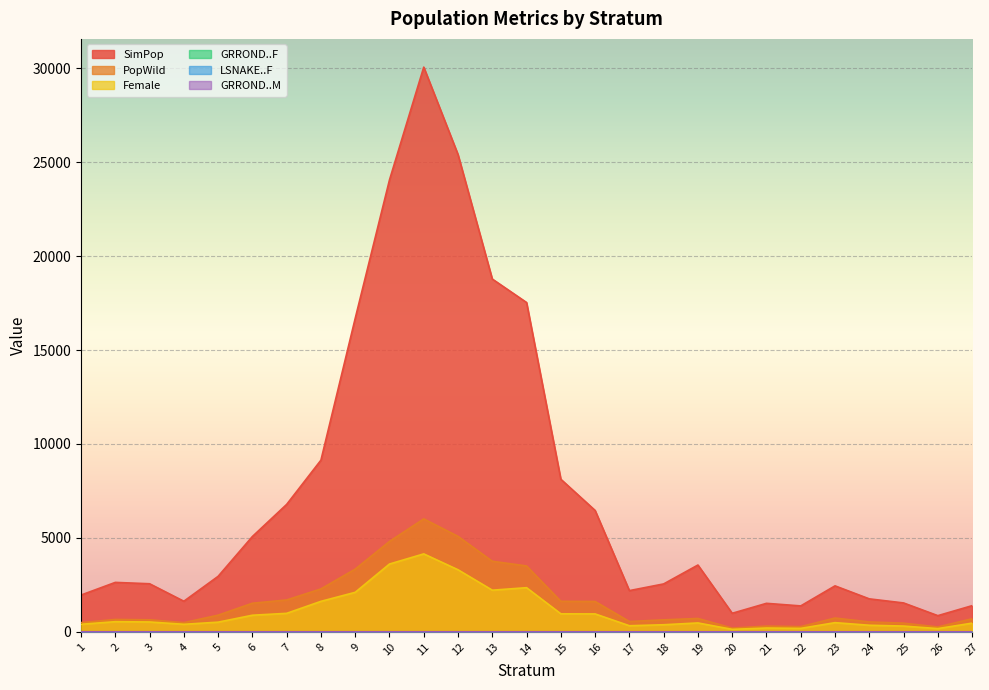

Reading left to right, what are all the values shown in this chart?

SimPop: 1=1956.8	2=2630.9	3=2558.9	4=1627.5	5=2953.5	6=5073.6	7=6783.6	8=9138.0	9=16685.9	10=24056.2	11=30062.0	12=25408.1	13=18781.0	14=17531.8	15=8122.1	16=6462.0	17=2193.0	18=2549.3	19=3555.5	20=986.1	21=1516.1	22=1378.8	23=2446.5	24=1754.2	25=1537.2	26=860.3	27=1391.3
PopWild: 1=489.2	2=657.7	3=639.7	4=488.2	5=886.0	6=1522.1	7=1695.9	8=2284.5	9=3337.2	10=4811.2	11=6012.4	12=5081.6	13=3756.2	14=3506.4	15=1624.4	16=1615.5	17=548.3	18=637.3	19=711.1	20=197.2	21=303.2	22=275.8	23=734.0	24=526.3	25=461.2	26=258.1	27=695.6
Female: 1=401.1	2=539.3	3=524.6	4=400.4	5=513.9	6=882.8	7=983.6	8=1622.0	9=2102.4	10=3608.4	11=4148.6	12=3303.1	13=2216.2	14=2349.3	15=958.4	16=953.1	17=323.5	18=376.0	19=472.5	20=131.0	21=201.5	22=183.2	23=487.7	24=349.7	25=306.4	26=171.5	27=462.2
GRROND..F: 1=0.3	2=0.2	3=0.2	4=0.1	5=0.2	6=0.2	7=0.2	8=0.1	9=0.1	10=0.1	11=0.1	12=0.1	13=0.1	14=0.1	15=0.1	16=0.2	17=0.1	18=0.0	19=0.3	20=0.1	21=0.2	22=0.1	23=0.2	24=0.1	25=0.2	26=0.1	27=0.4
LSNAKE..F: 1=0.0	2=0.1	3=0.2	4=0.0	5=0.1	6=0.1	7=0.0	8=0.1	9=0.1	10=0.1	11=0.1	12=0.1	13=0.0	14=0.2	15=0.1	16=0.1	17=0.1	18=0.1	19=0.2	20=0.4	21=0.1	22=0.3	23=0.2	24=0.1	25=0.0	26=0.1	27=0.1
GRROND..M: 1=0.1	2=0.1	3=0.0	4=0.0	5=0.2	6=0.1	7=0.1	8=0.1	9=0.1	10=0.0	11=0.0	12=0.0	13=0.1	14=0.1	15=0.1	16=0.1	17=0.1	18=0.1	19=0.2	20=0.1	21=0.0	22=0.1	23=0.1	24=0.0	25=0.0	26=0.1	27=0.1